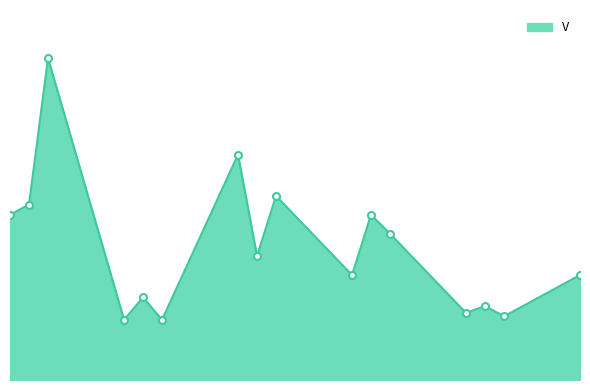

What is the greatest value displayed?

18.7